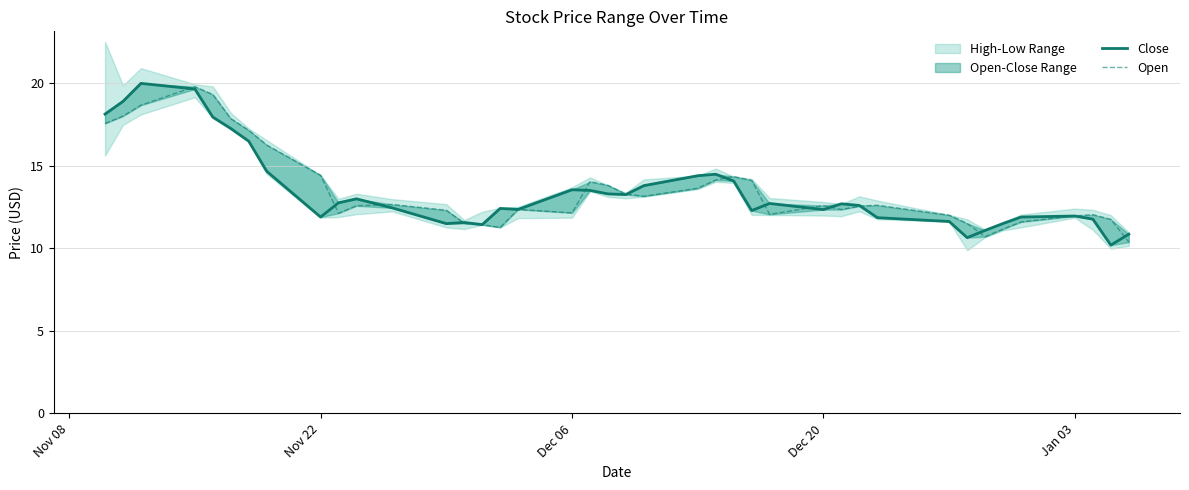

After their last crossing, which series has the higher values: Open or Close?

Close